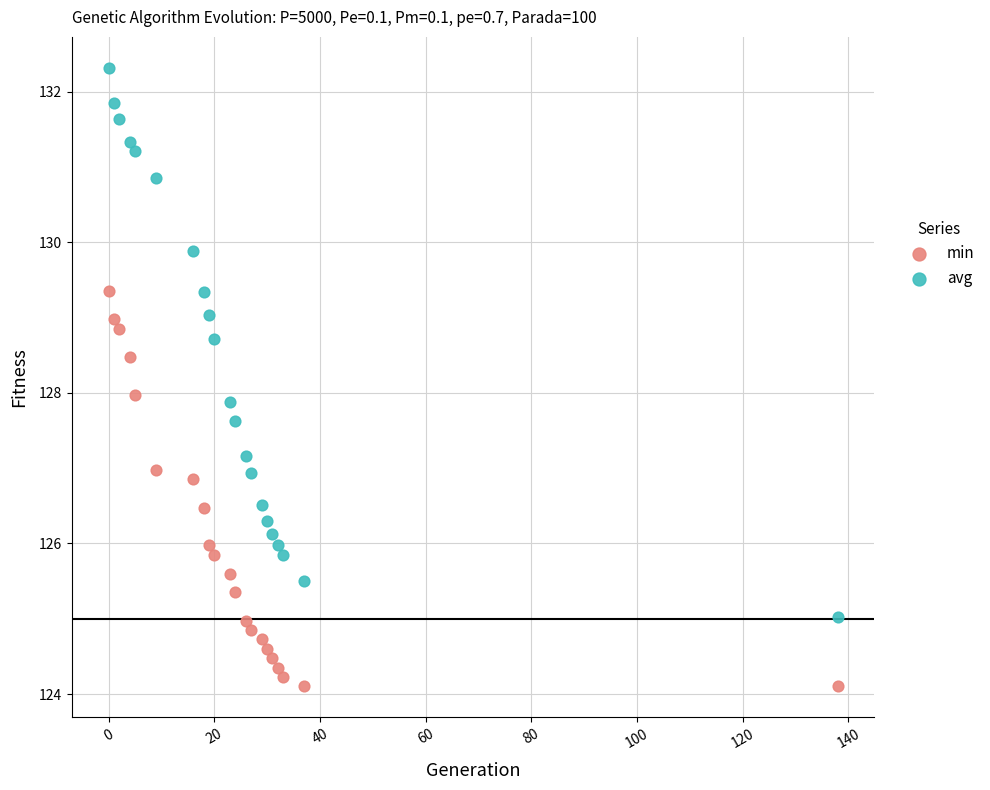

Which series contains the highest Y value?

avg